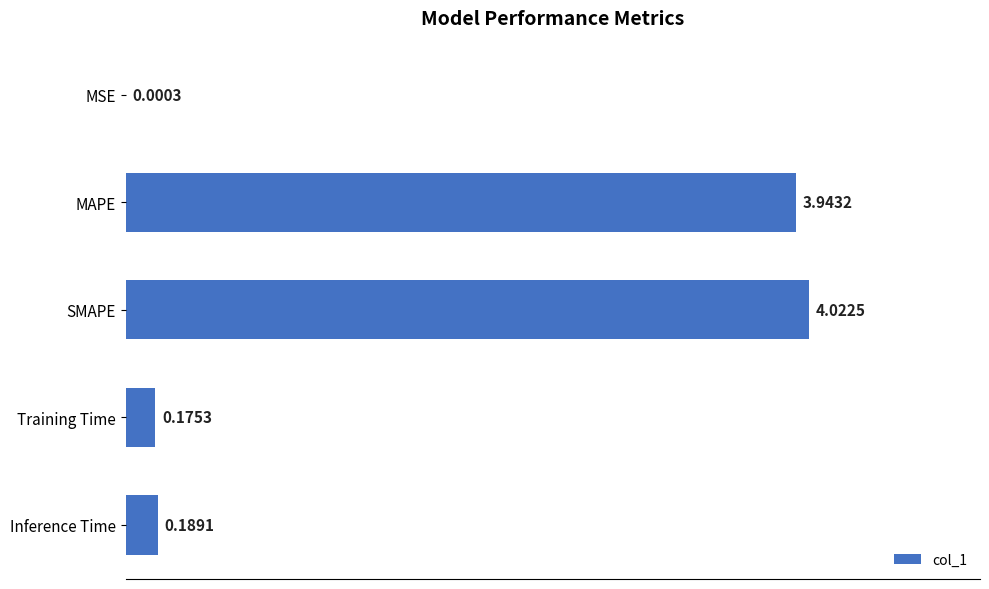

Which has a higher value, SMAPE or Inference Time?

SMAPE